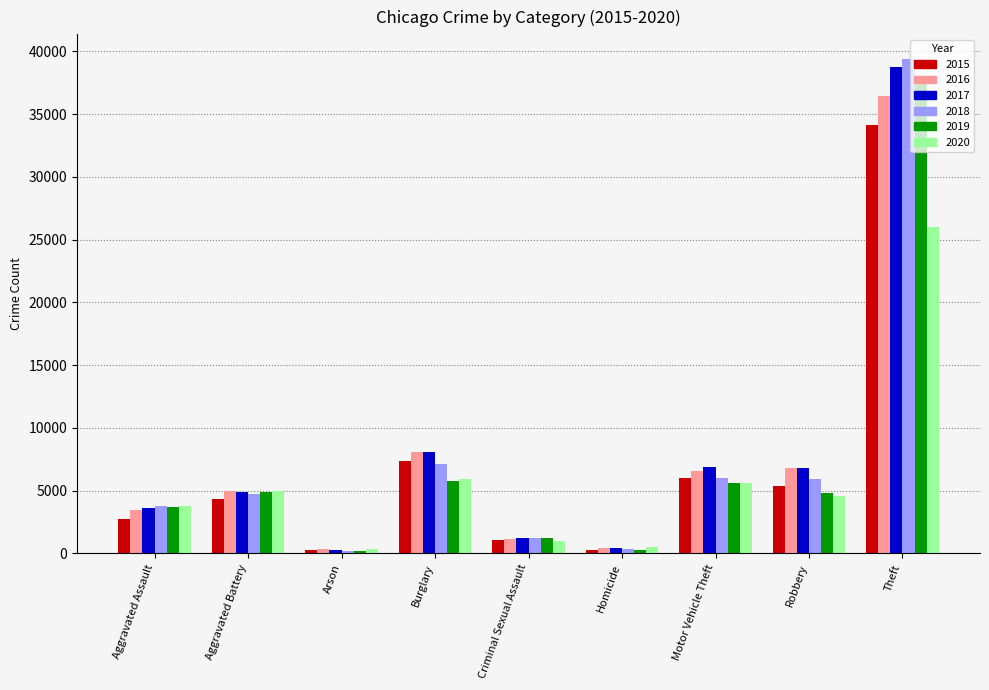

At which category is the sum across all series the highest?

Theft